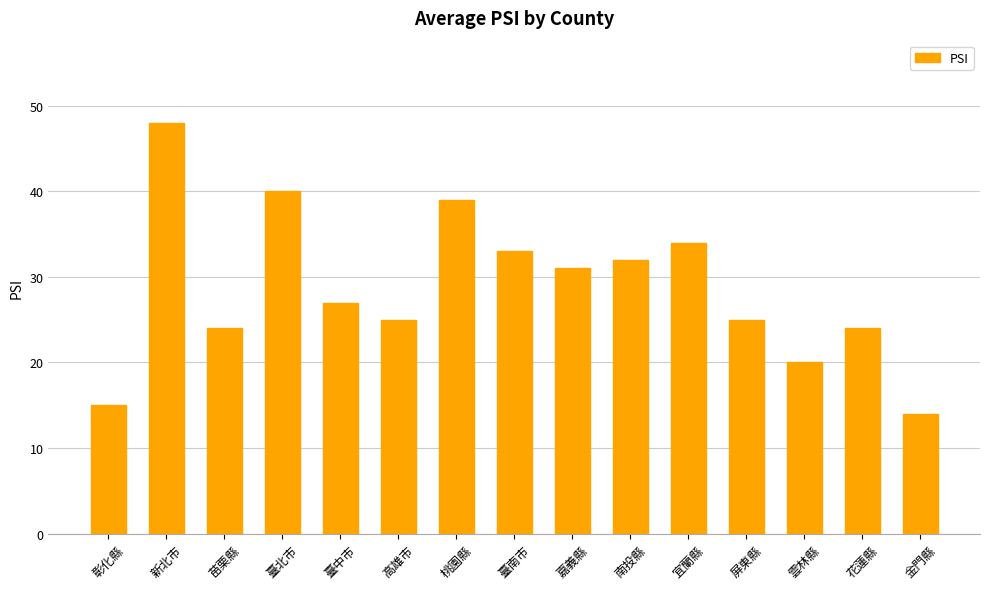

What position from the left is 桃園縣?

7